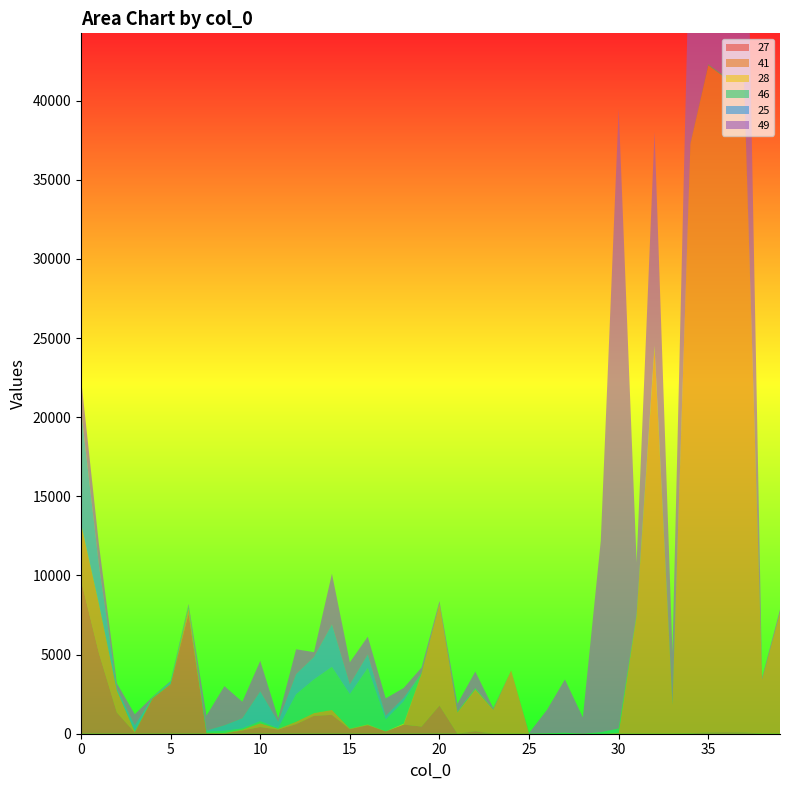

Reading left to right, transcribe all the data shown in this chart.

27: 9701	5092	1338	73	2243	3135	7582	40	19	206	424	262	605	1134	1191	289	541	147	575	455	1785	0	164	0	0	0	0	0	0	0	0	0	0	0	21	81	95	81	0	0
41: 3559	3095	1389	47	7	1	316	1	29	52	237	48	153	171	311	29	34	0	0	3351	6418	1345	2634	1513	3995	0	0	0	0	0	43	7476	24355	1816	37238	42146	41302	41106	3434	7627
28: 0	0	0	0	0	0	0	0	0	0	0	0	0	0	0	3	14	5	63	0	0	0	0	0	0	0	0	0	0	0	0	0	0	0	0	0	0	0	0	0
46: 38	35	13	26	48	41	202	85	135	78	131	38	1733	2127	2718	2179	3559	750	1402	25	9	45	76	18	0	5	27	62	0	94	287	69	166	9	27	55	76	53	0	0
25: 7178	2406	101	386	11	130	0	74	345	639	1881	403	1274	1420	2682	618	858	229	228	0	0	0	0	0	0	0	0	0	0	0	0	0	0	0	12	36	33	30	0	0
49: 1975	1325	347	698	33	31	98	945	2479	1045	1930	233	1571	303	3209	1397	1128	1102	621	350	169	500	1054	95	0	42	1487	3368	1034	12091	39154	3274	13508	3311	15233	21542	22144	21541	120	222